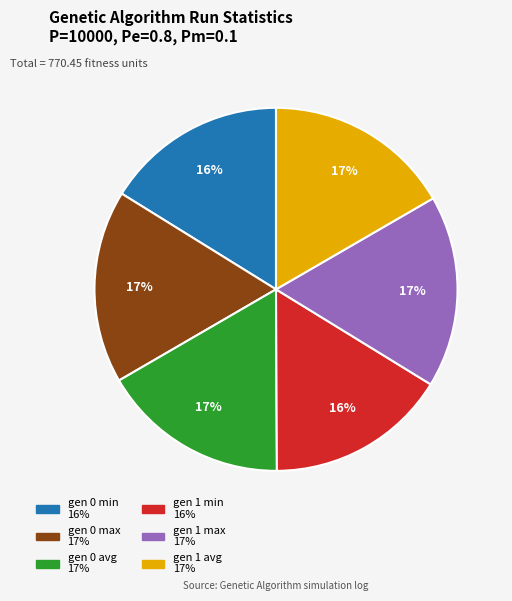

How many slices are in this pie chart?

6